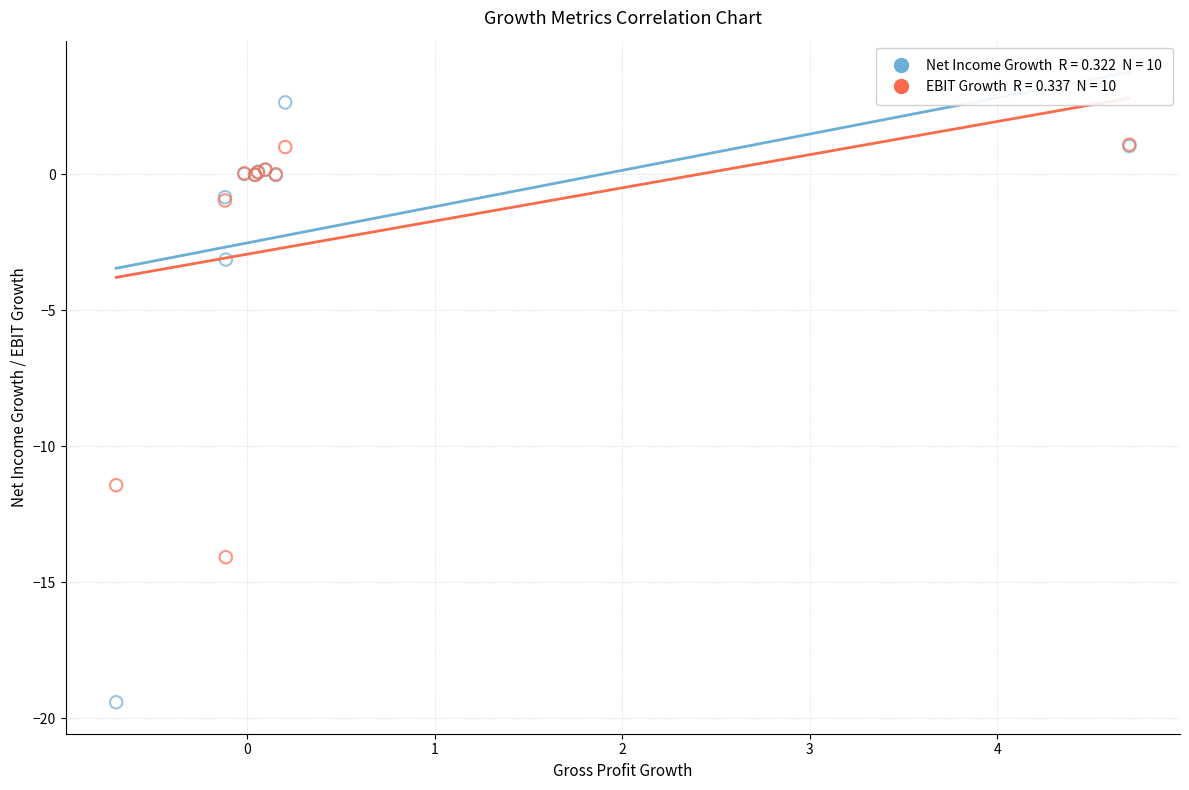

Across all series, what Y value is closest to -8?

-11.4